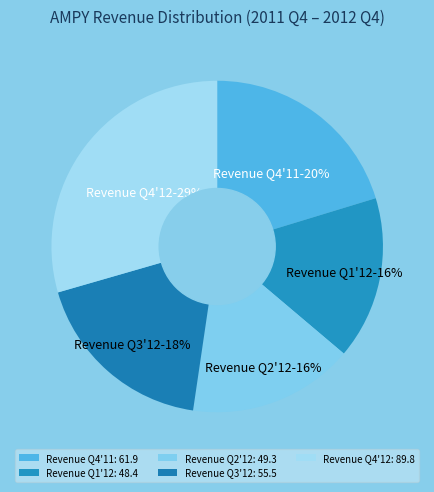

The Revenue Q4'12 slice represents 29% of the pie. True or false?

True